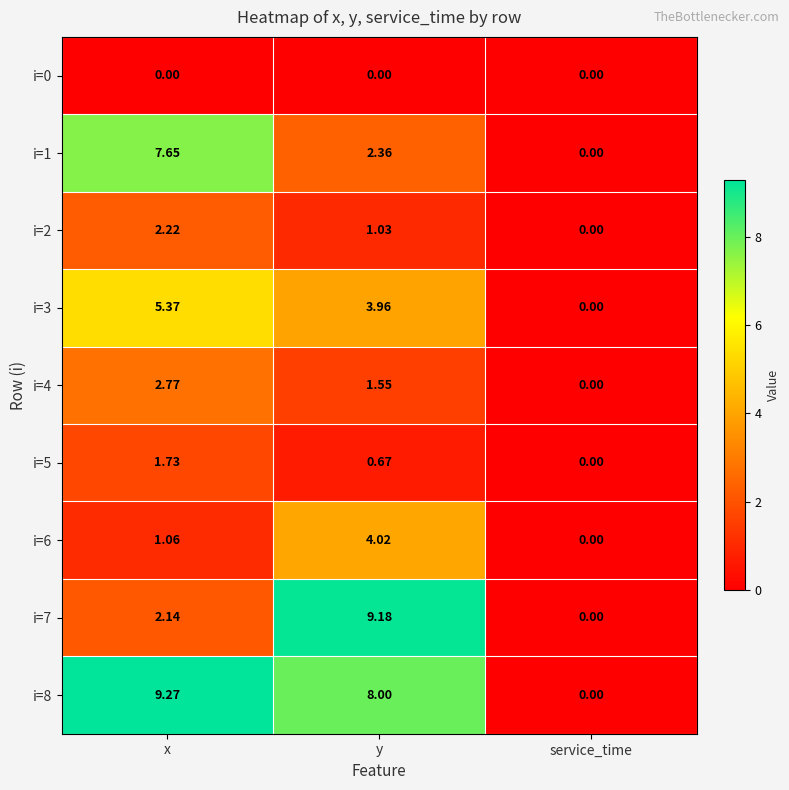

At which category is the sum across all series the highest?

x